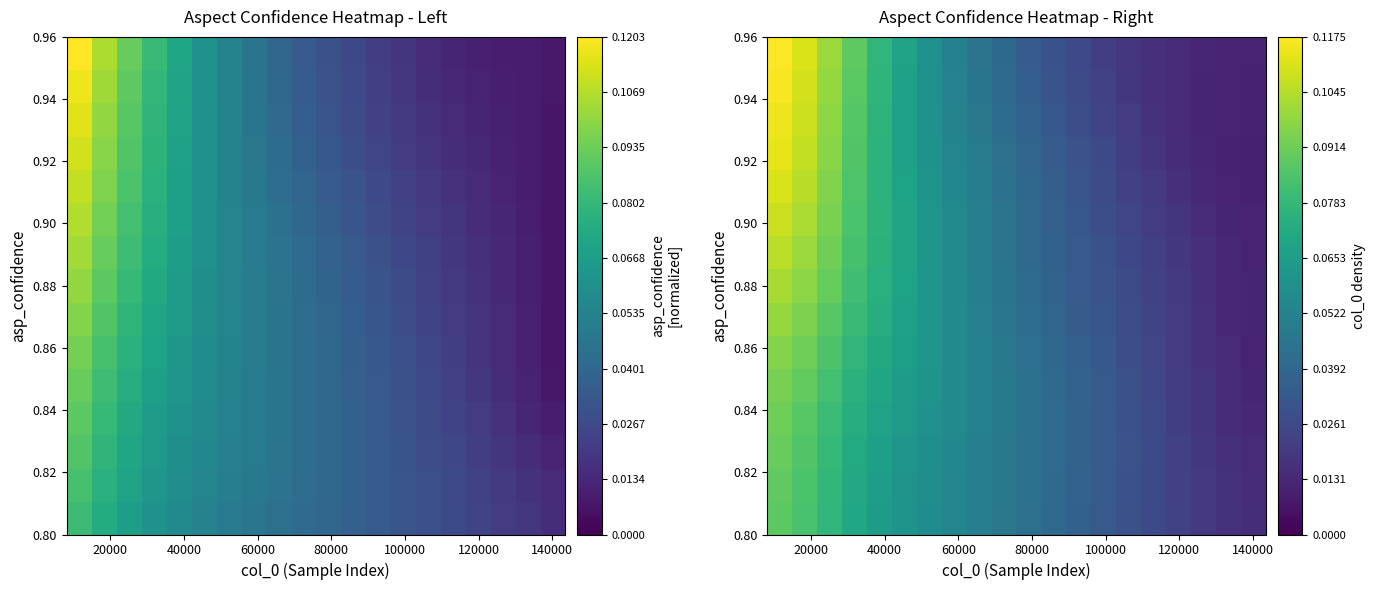

At how many categories does at least one series exceed 0?

20